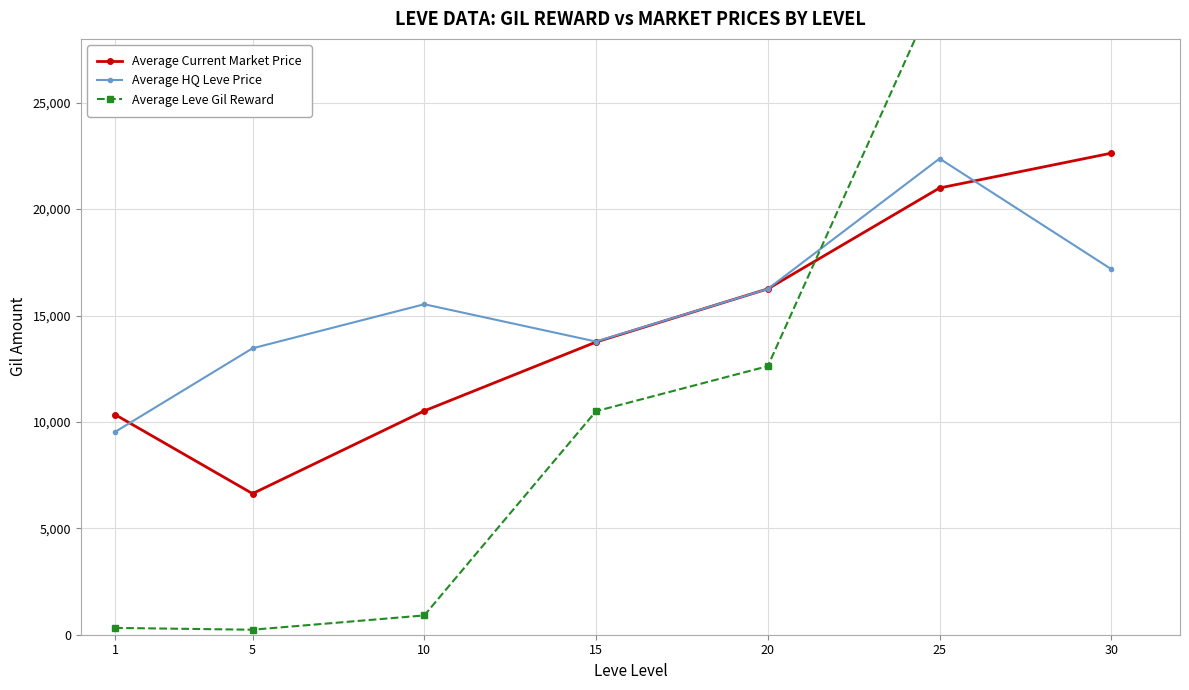

Which category has the highest value in the Average Leve Gil Reward series?

30